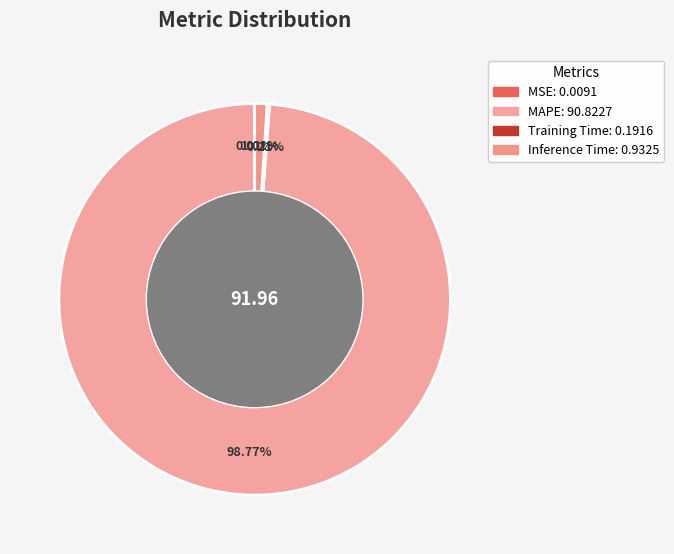

To the nearest percent, what is the average slice percentage?

25%